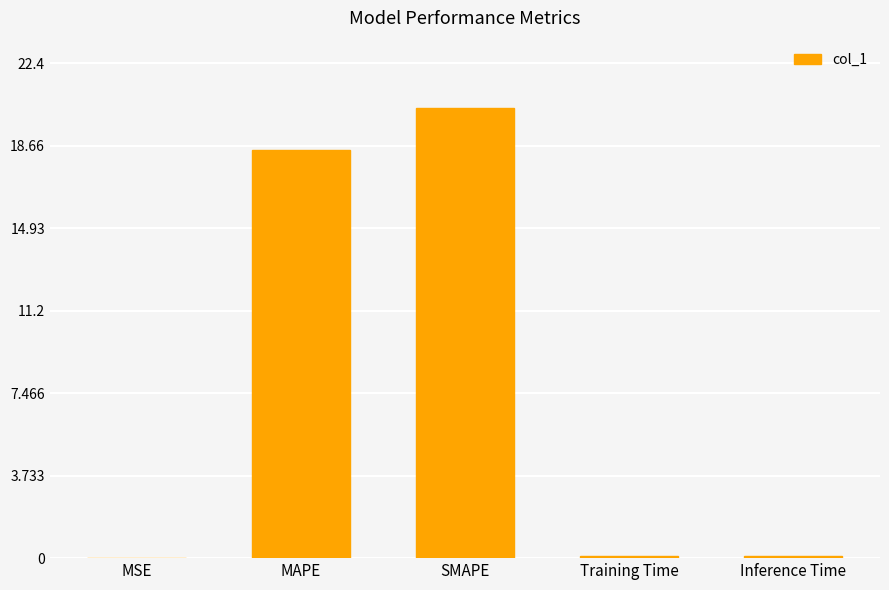

At which category does the chart reach its peak across all series?

SMAPE